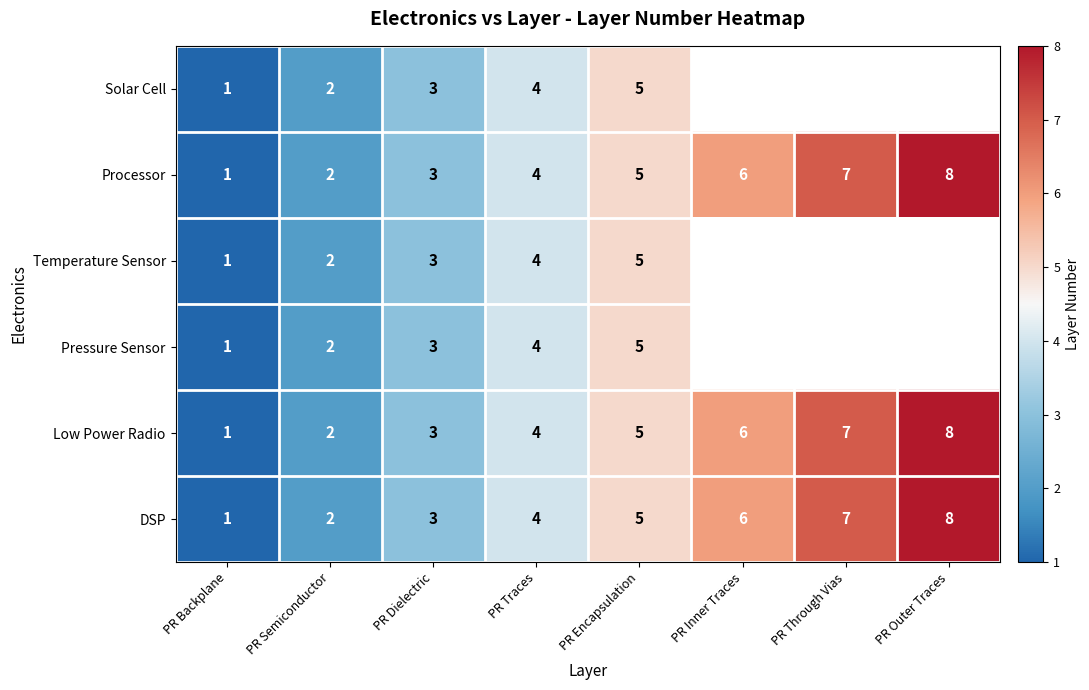

True or false: DSP has a value of 1 at PR Encapsulation.

False